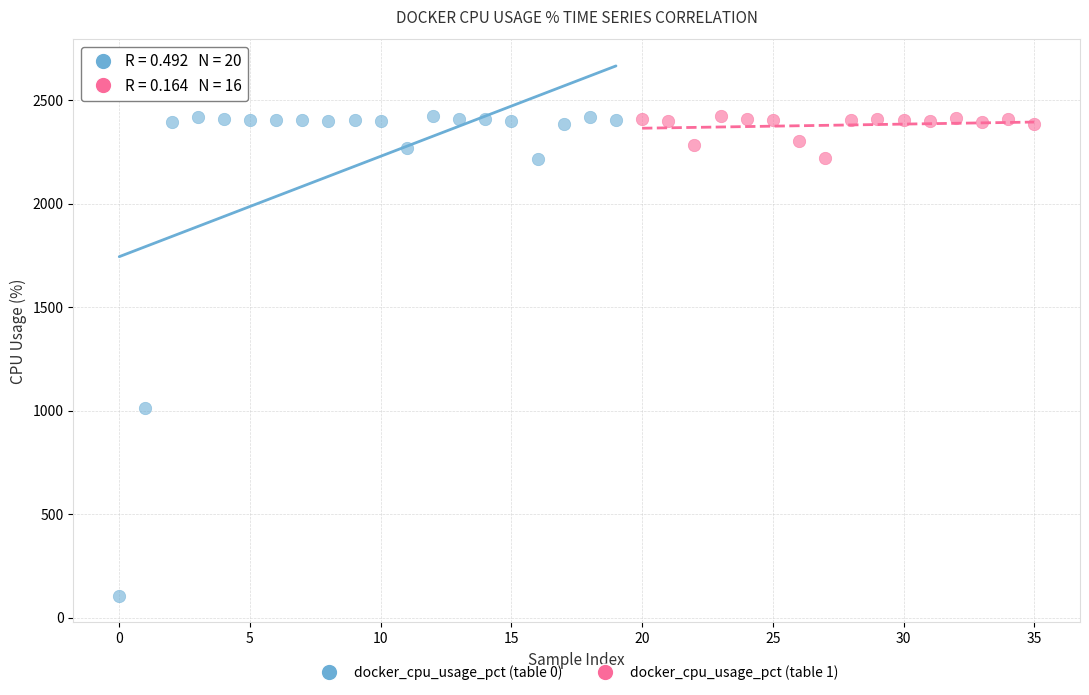

Which series reaches the minimum Y coordinate?

docker_cpu_usage_pct (table 0)